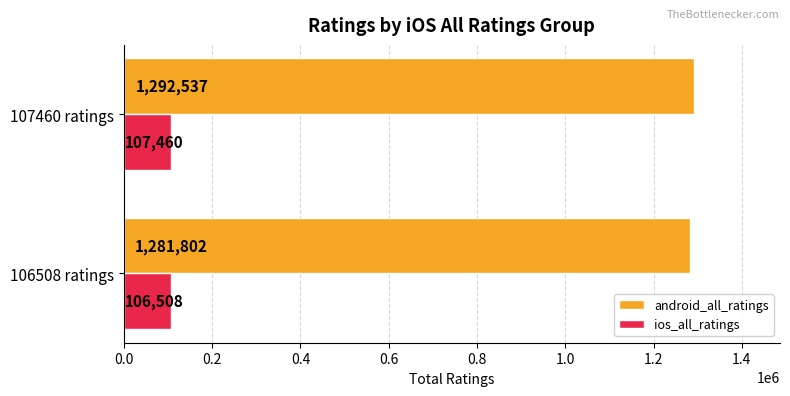

Rank the series by their average value, from highest to lowest.

android_all_ratings, ios_all_ratings